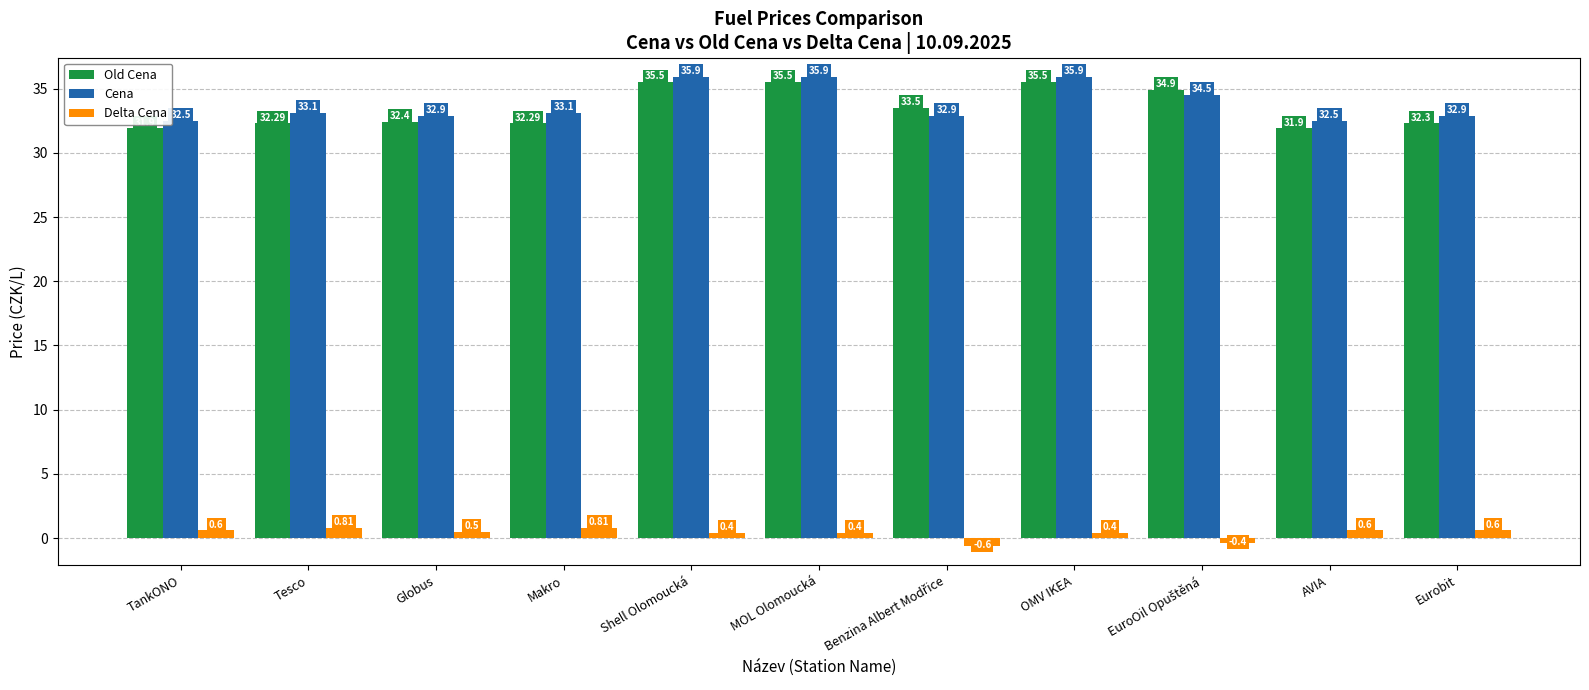

What position from the right is Tesco?

10